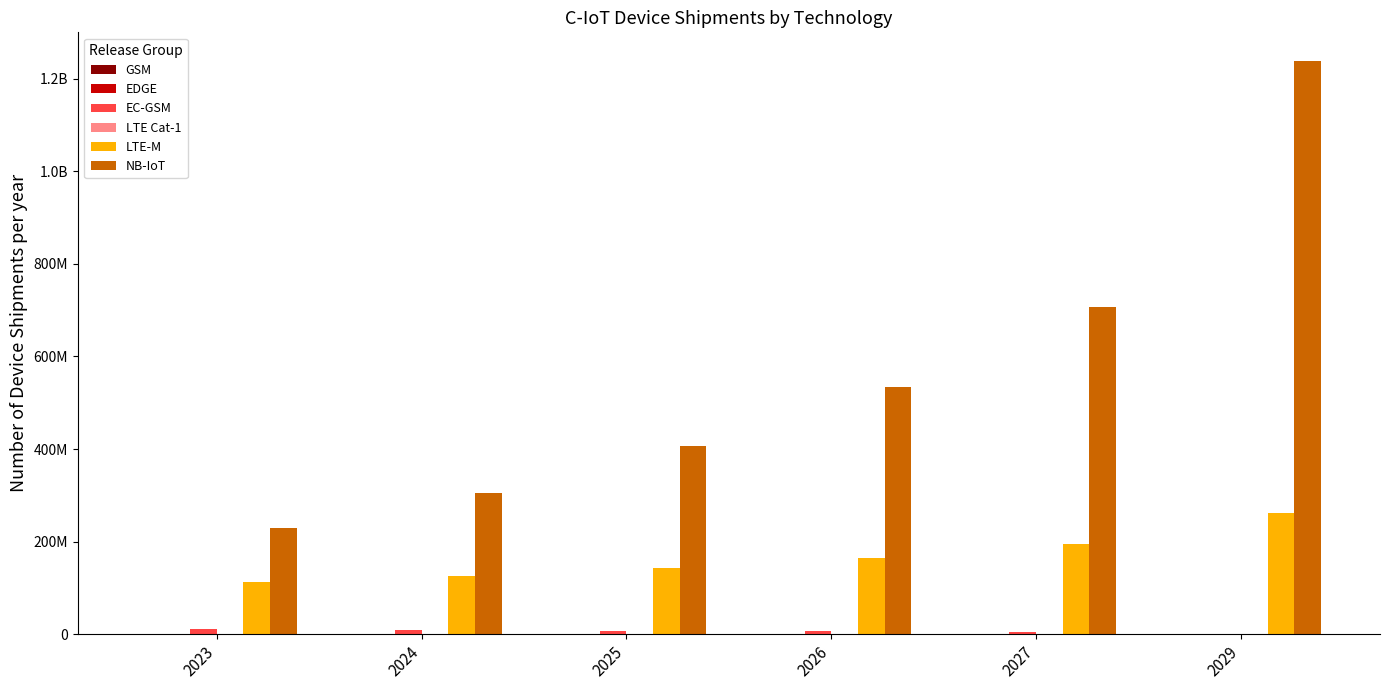

Are the bars horizontal?

No